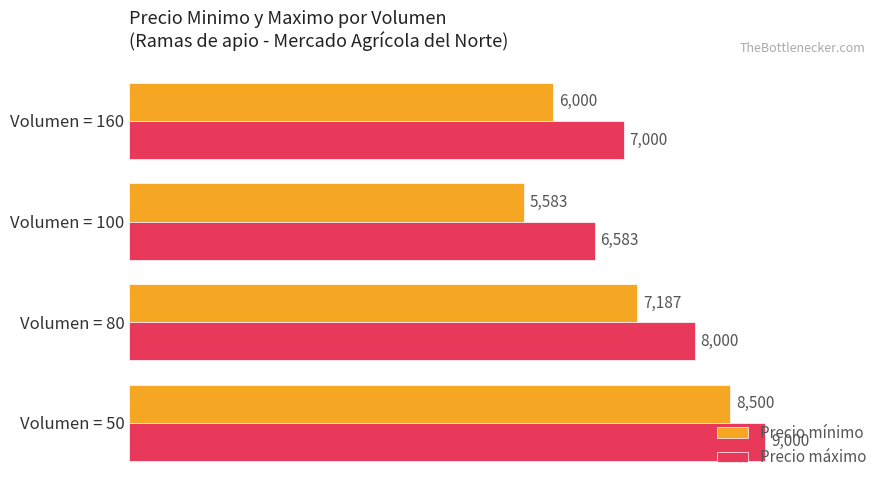

Rank the categories by Precio máximo value from lowest to highest.

Volumen = 100, Volumen = 160, Volumen = 80, Volumen = 50